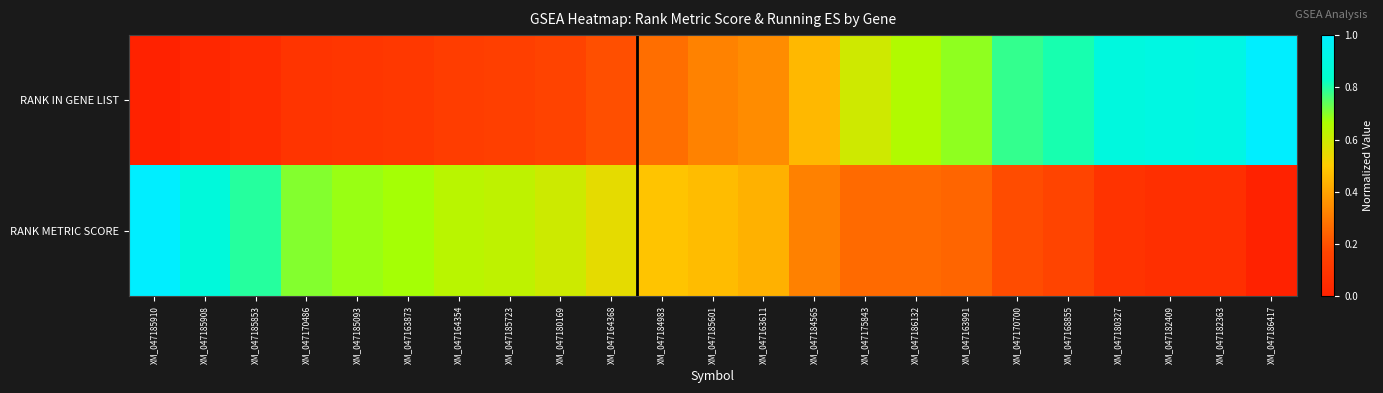

Which series changed the most between XM_047163873 and XM_047186417?

RANK IN GENE LIST